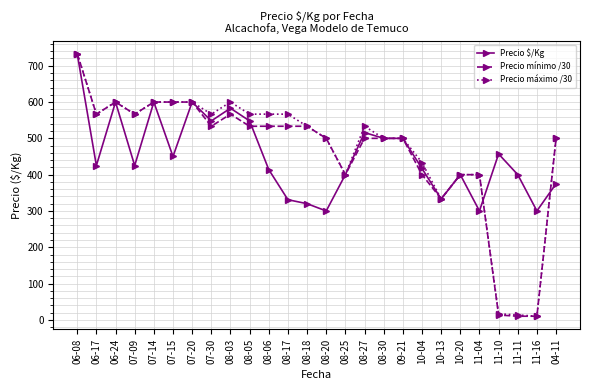

What is the difference between the highest and lowest values at 11-10?

443.7